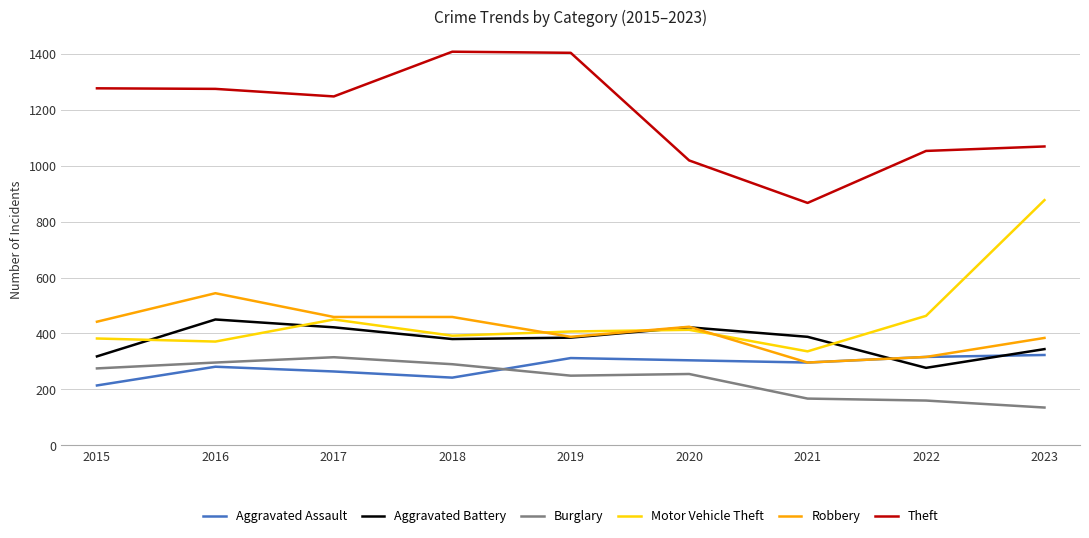

What are all the series names shown in the legend?

Aggravated Assault, Aggravated Battery, Burglary, Motor Vehicle Theft, Robbery, Theft